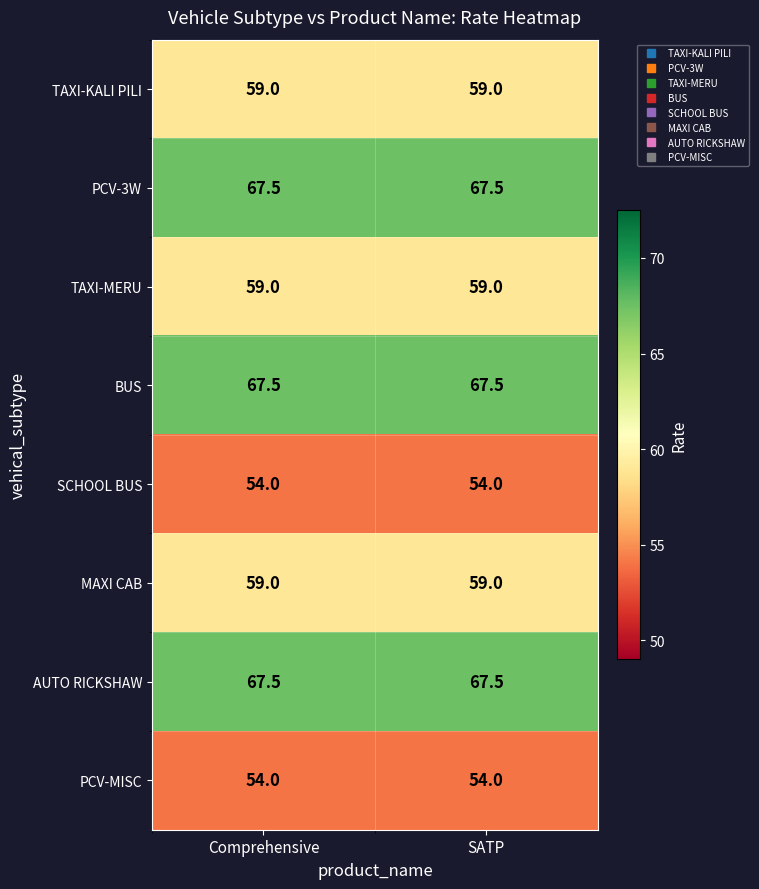

Reading right to left, what are all the values shown in this chart?

TAXI-KALI PILI: 59.0	59.0
PCV-3W: 67.5	67.5
TAXI-MERU: 59.0	59.0
BUS: 67.5	67.5
SCHOOL BUS: 54.0	54.0
MAXI CAB: 59.0	59.0
AUTO RICKSHAW: 67.5	67.5
PCV-MISC: 54.0	54.0